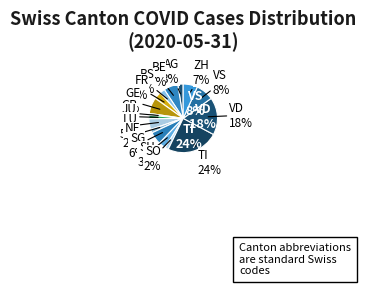

Which slice is the smallest?

ZG